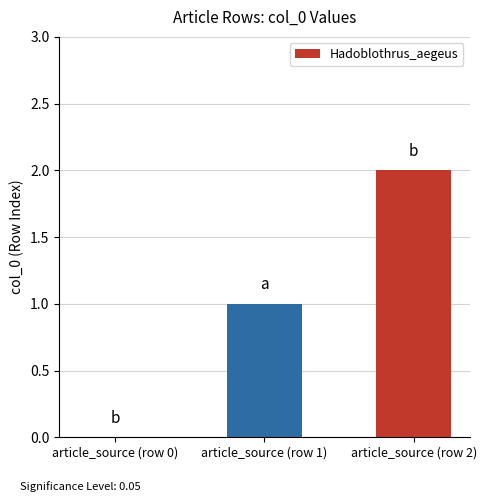

Read the value at article_source (row 1).

1